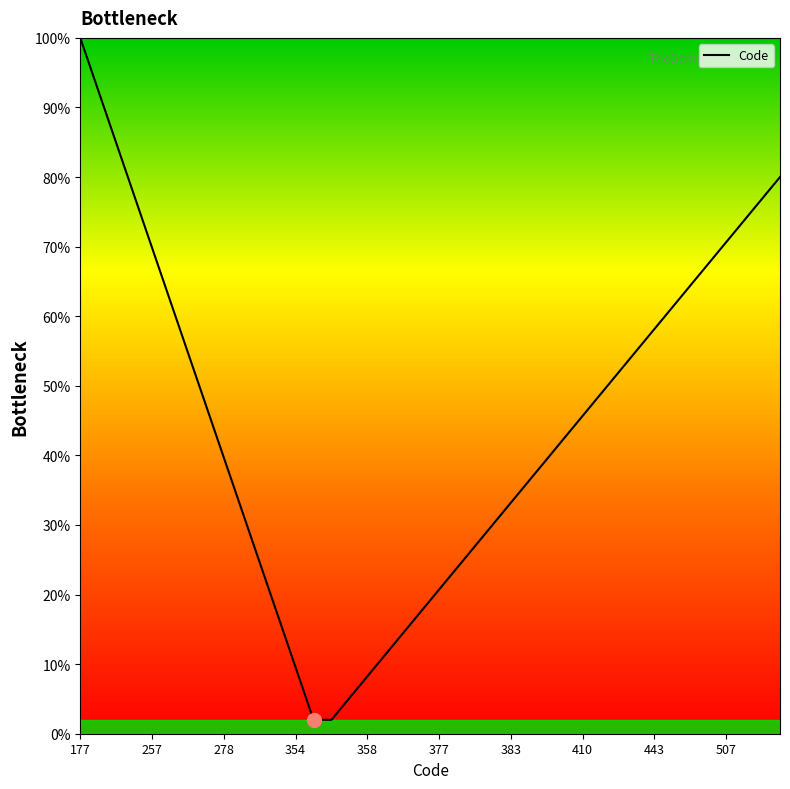

What is the greatest value displayed?

100.0